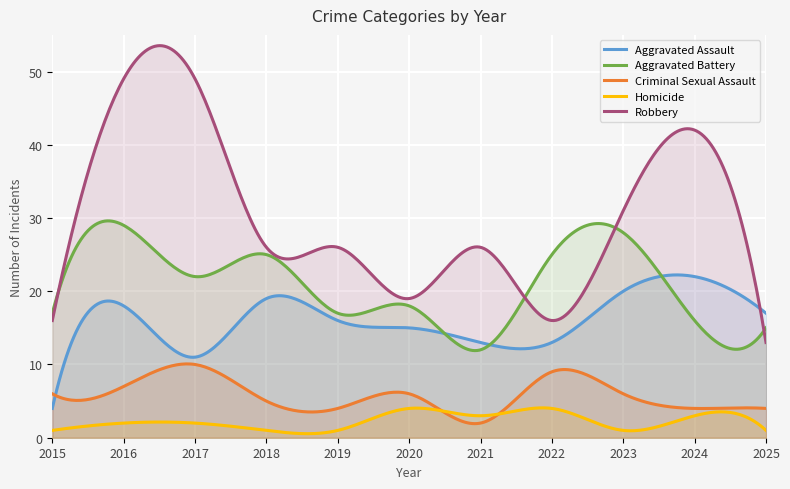

How many lines are shown in the chart?

5